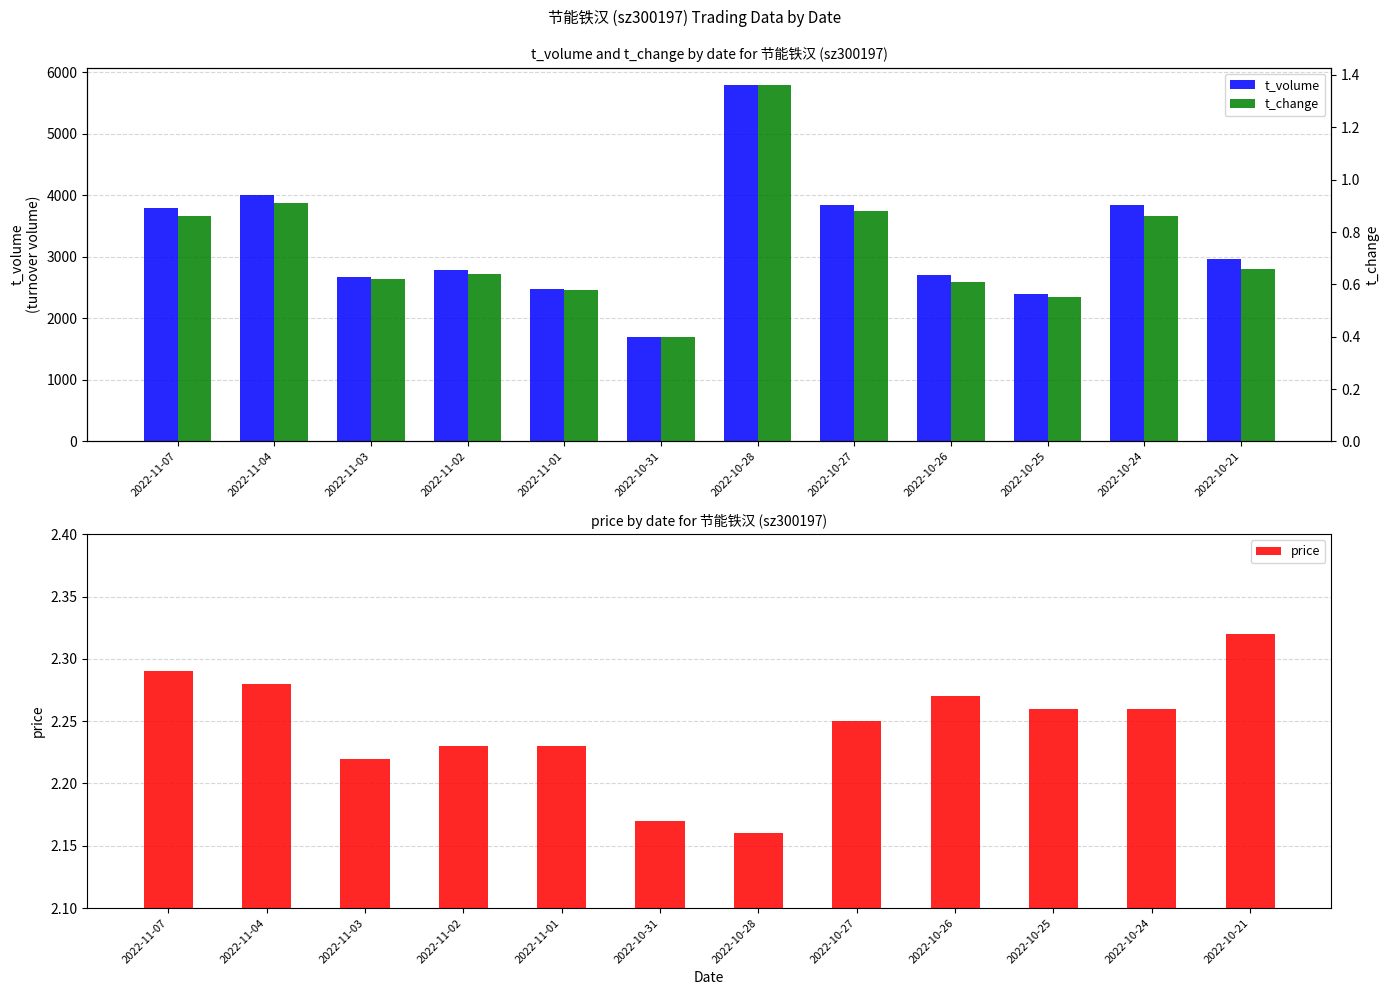

What is the smallest value displayed?

0.4